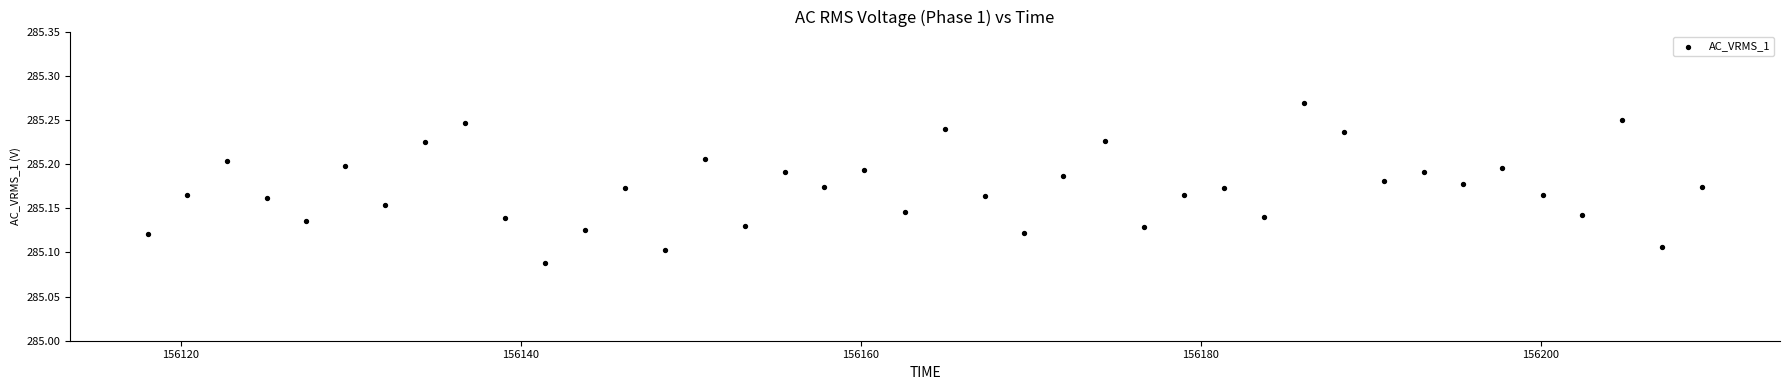

What is the range of X values (max minus min)?

91.4